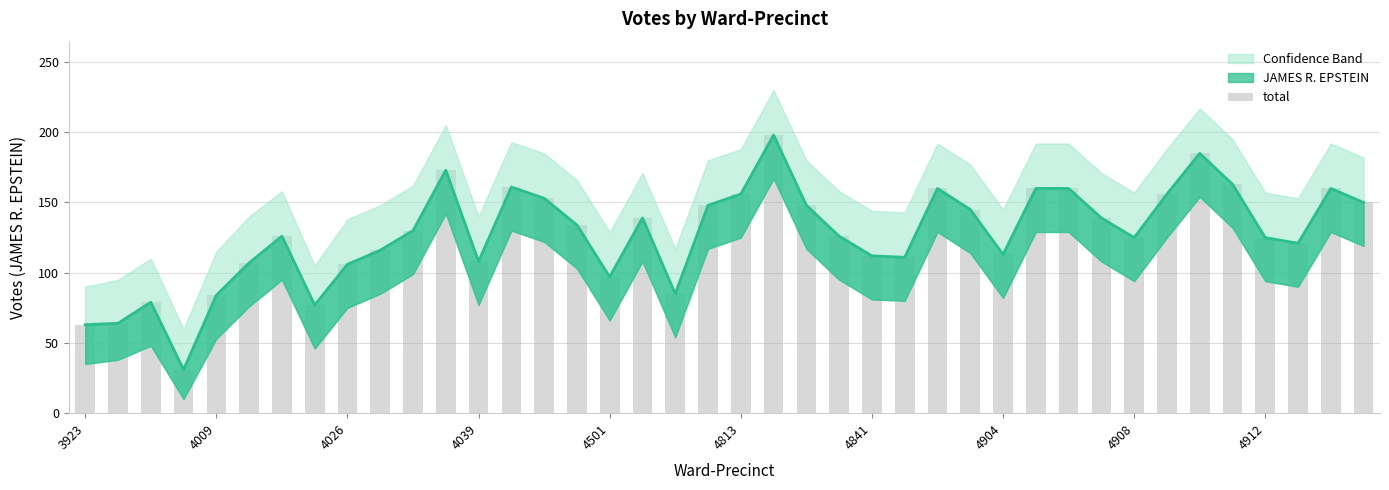

Does the chart contain stacked bars?

No